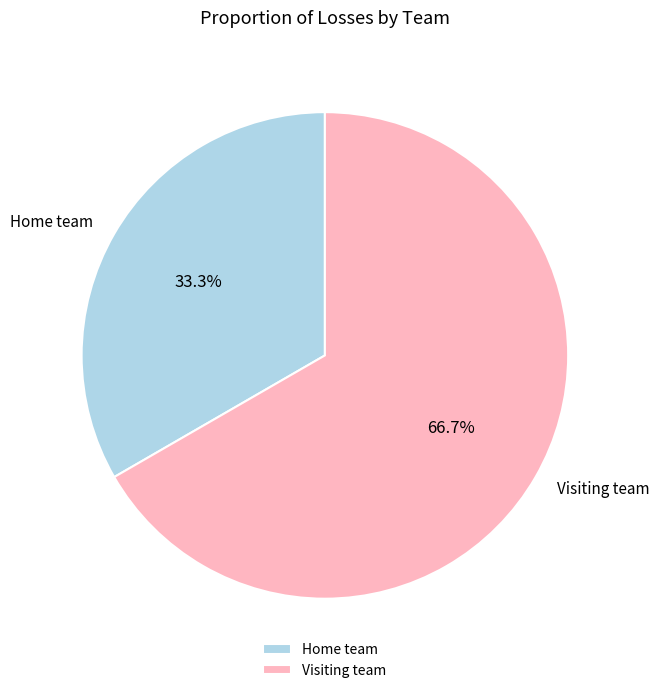

To the nearest percent, what percentage of the pie is Home team?

33%